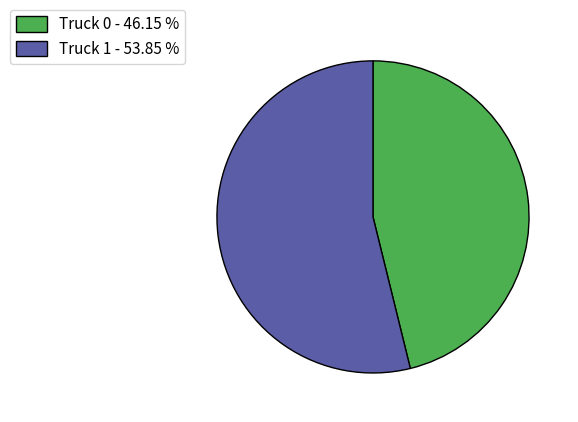

Do Truck 1 - 53.85 % and Truck 0 - 46.15 % together represent more than half of the pie?

Yes